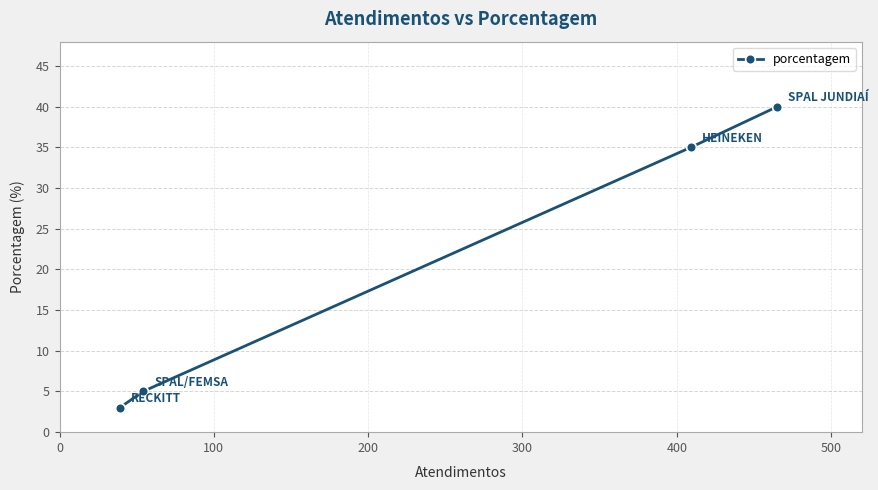

What is the difference between the maximum and minimum values?

37